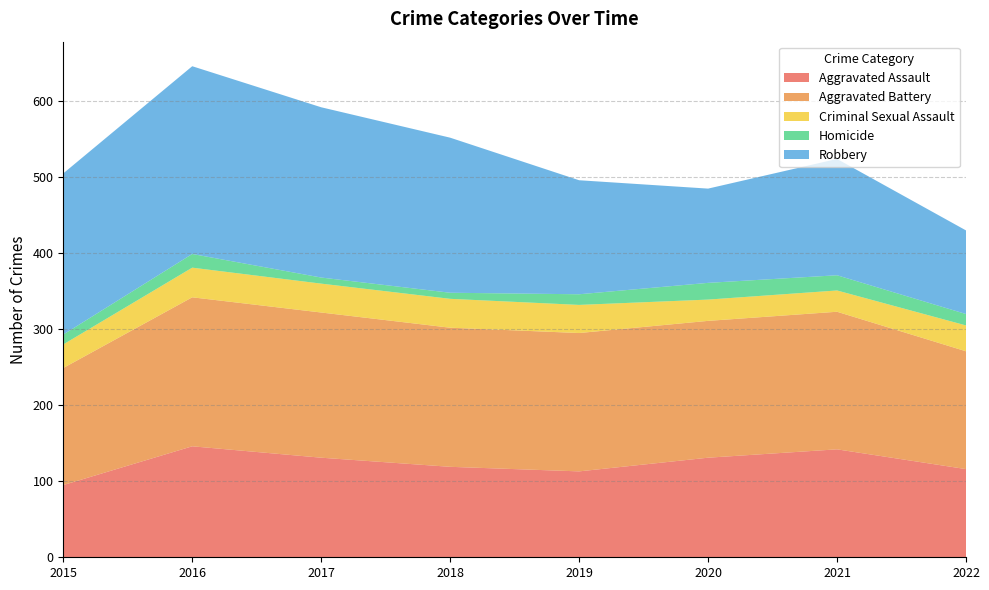

Which series has the largest range (max minus min)?

Robbery